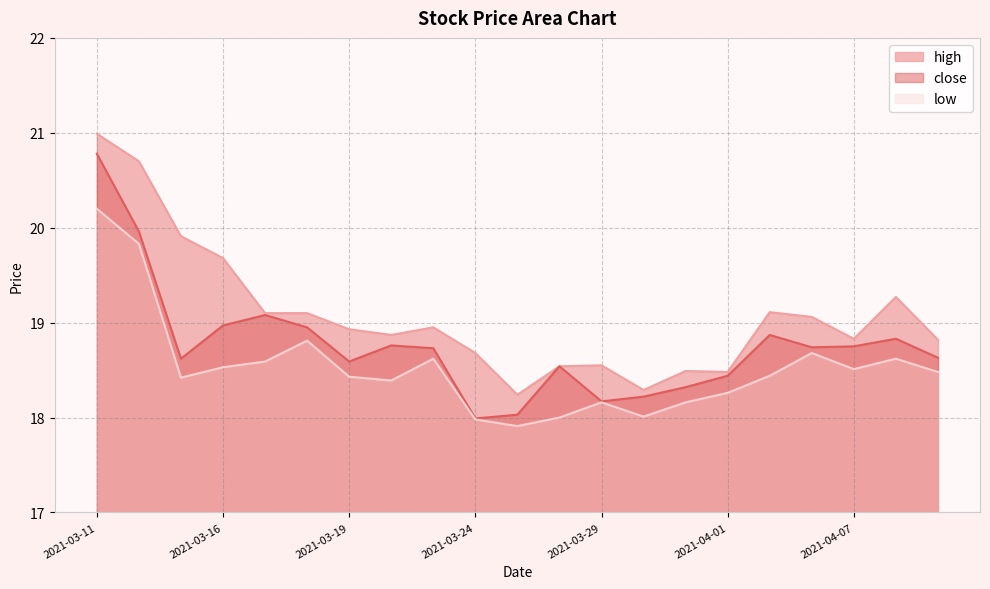

The close series shows 18.0 at 2021-03-24. True or false?

True